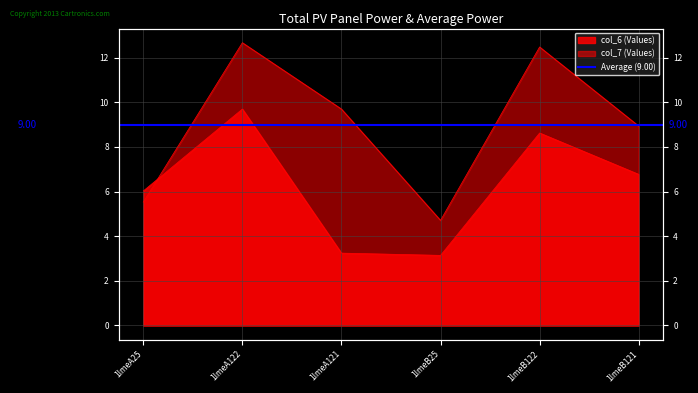

Count the number of data series in this chart.

2